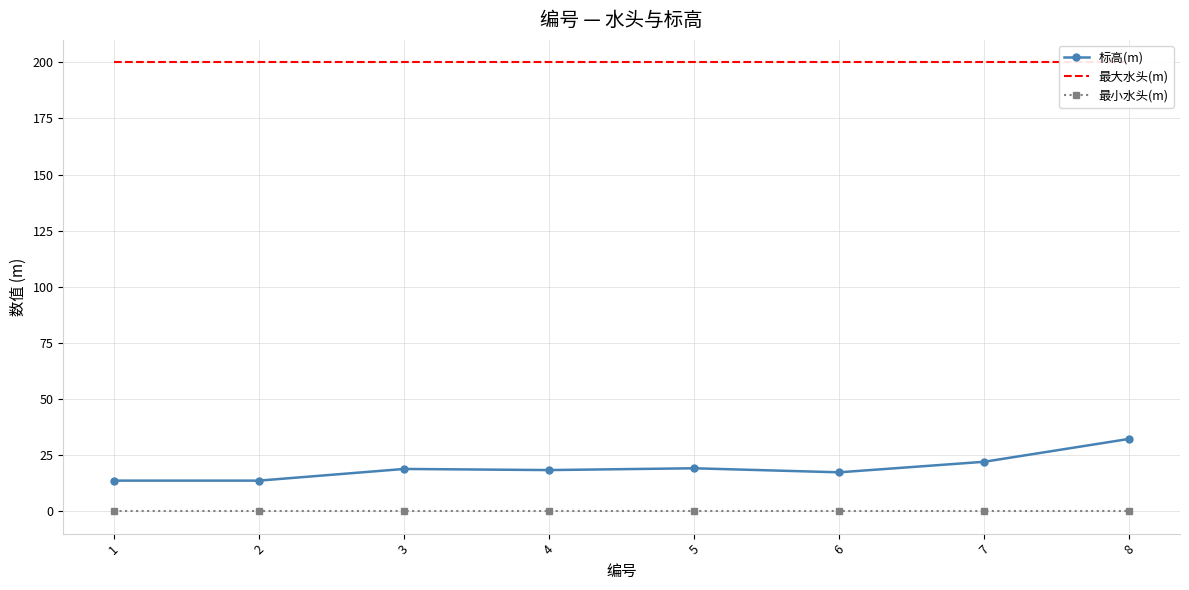

At how many categories does at least one series exceed 93?

8